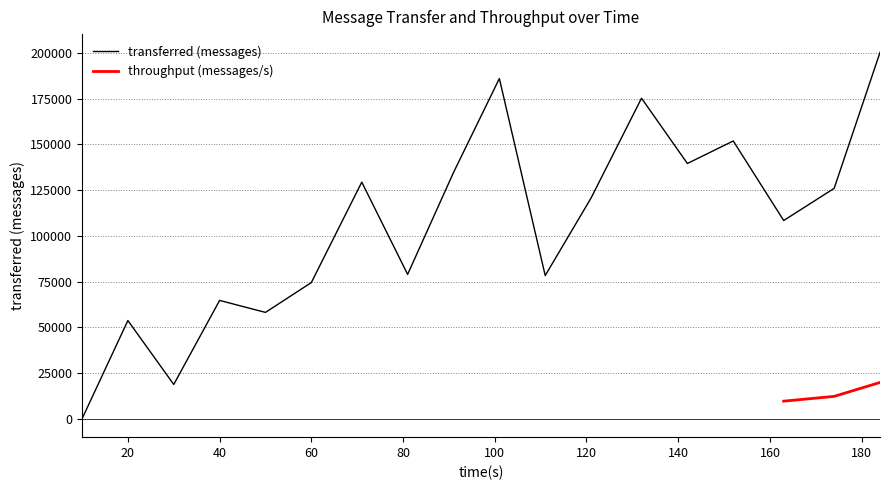

What is the difference between the values at 60 and 20?

20740